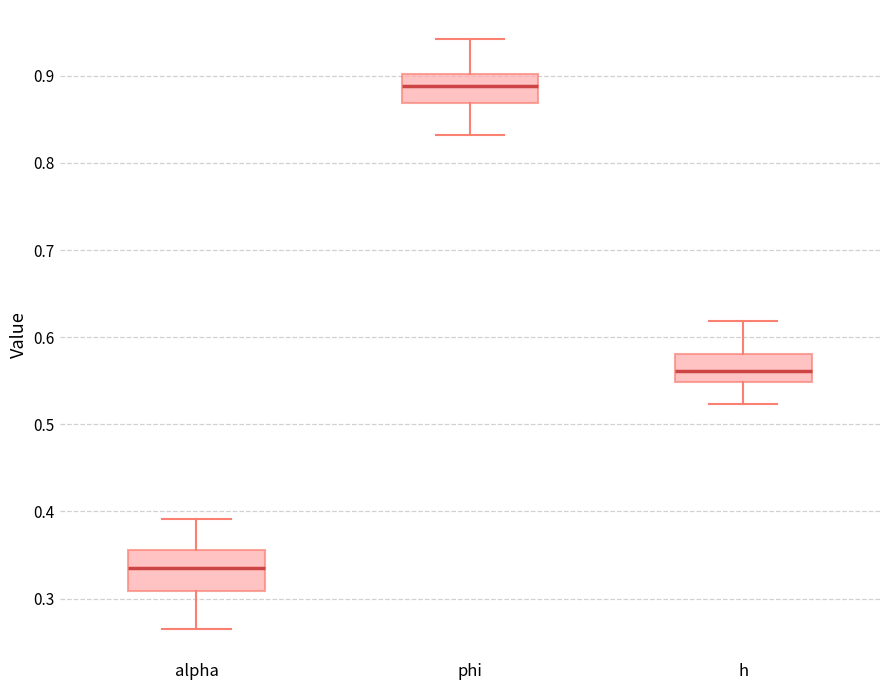

Where is the lower edge of the box for phi on the y-axis? The values are not printed on the chart, so give them approximately, as read against the axis.

0.87